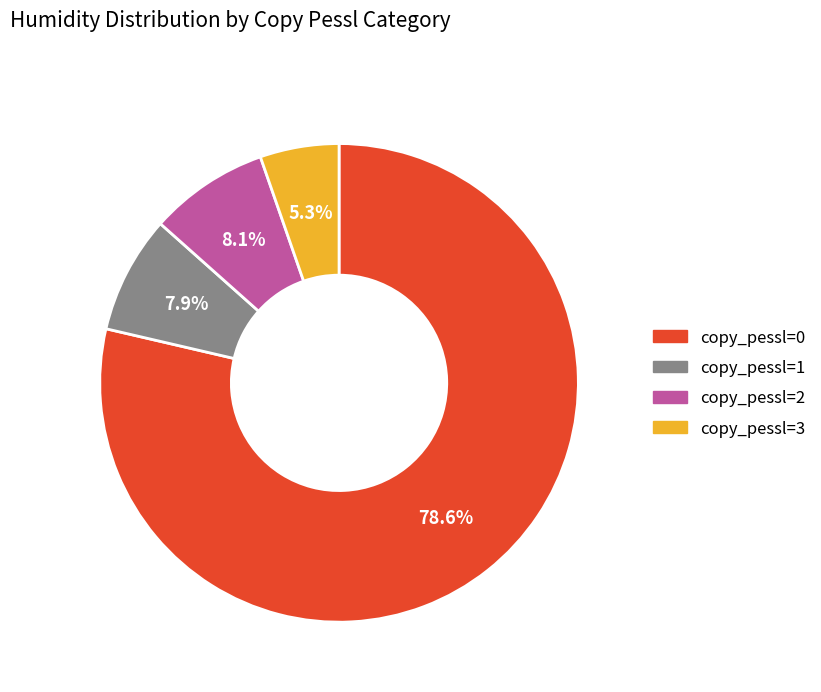

How many segments does this pie chart have?

4